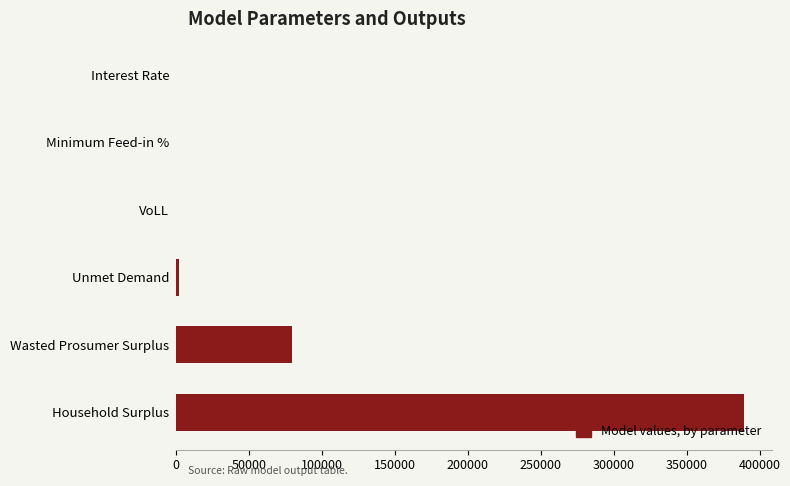

True or false: the data shows 79745.0 at Wasted Prosumer Surplus.

True